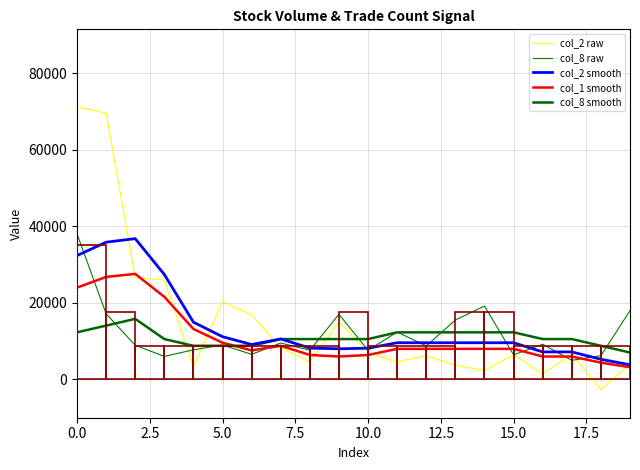

Does the chart display data point markers on the line(s)?

No